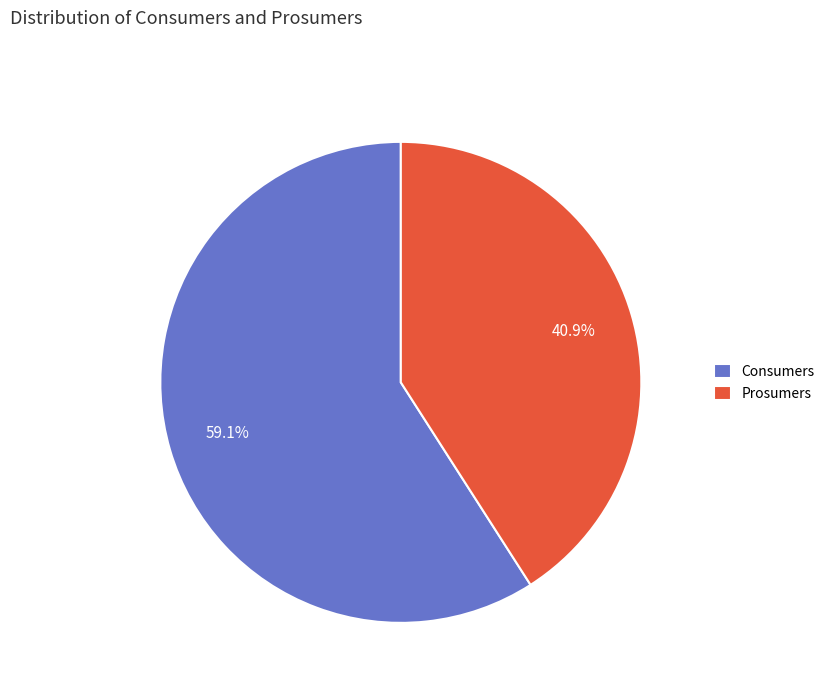

To the nearest percent, what is the combined percentage of Prosumers and Consumers?

100%